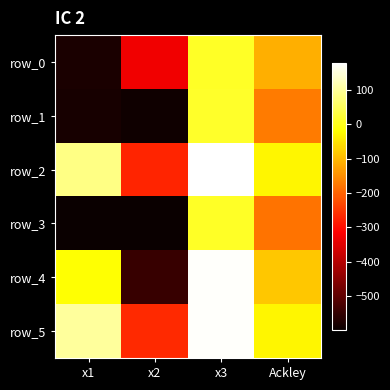

Reading left to right, extract all data points from this chart.

row_0: -580.6	-331.6	11.4	-112.5
row_1: -583.1	-591.7	12.4	-173.7
row_2: 84.7	-272.0	179.1	-30.1
row_3: -599.7	-597.2	11.1	-180.3
row_4: -17.6	-546.0	175.9	-83.5
row_5: 100.4	-268.0	173.9	-28.5